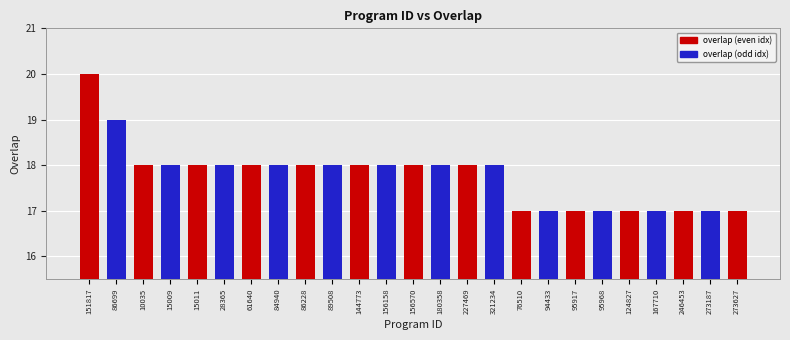

Count the values in the range 17 to 18.

23